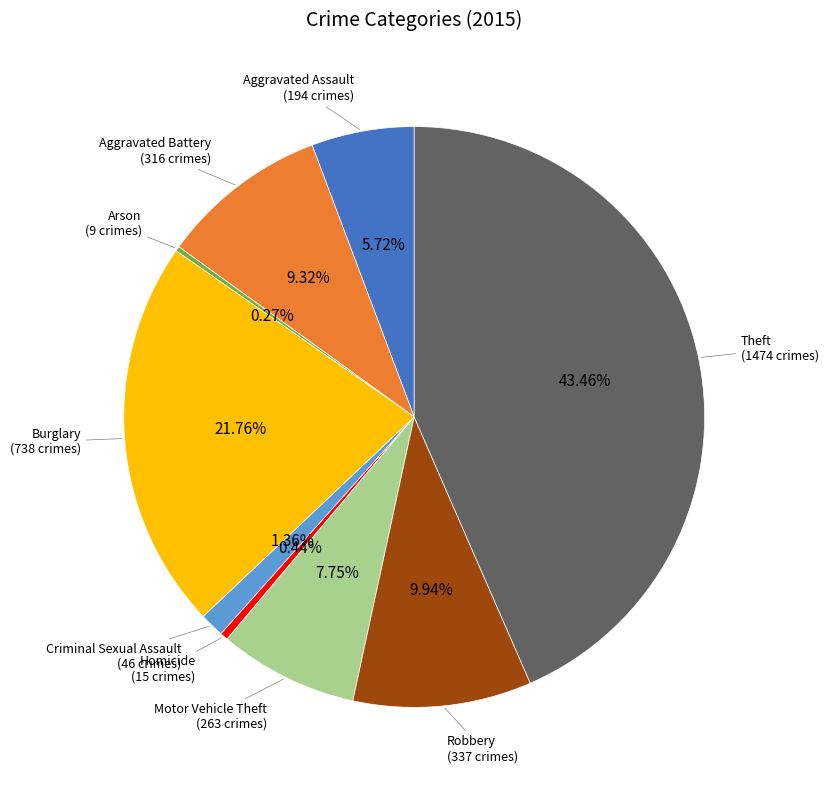

Is there any slice that represents more than half of the pie?

No